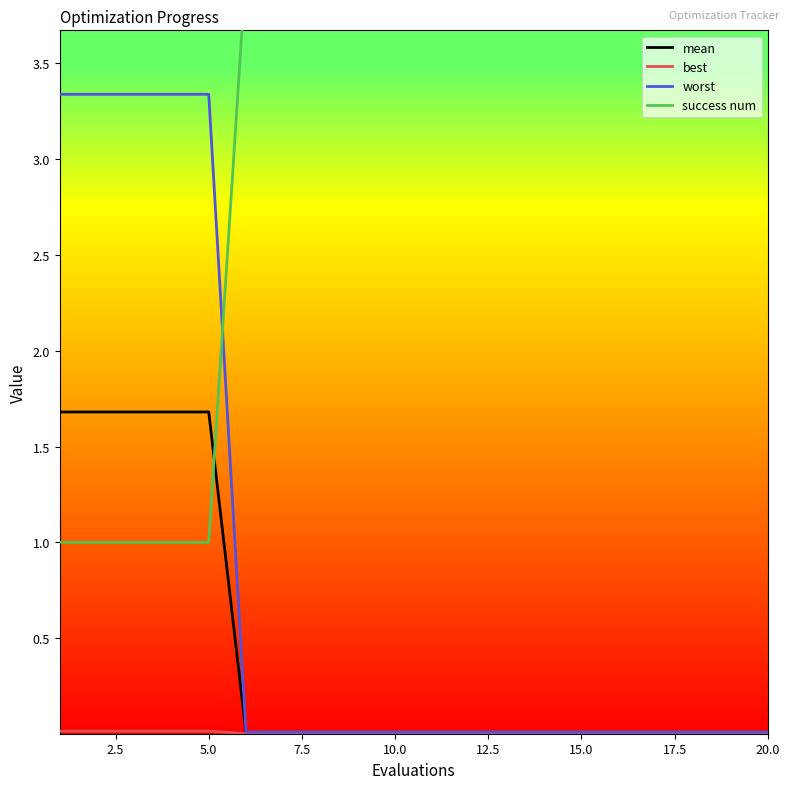

What is the maximum value for mean?

1.7